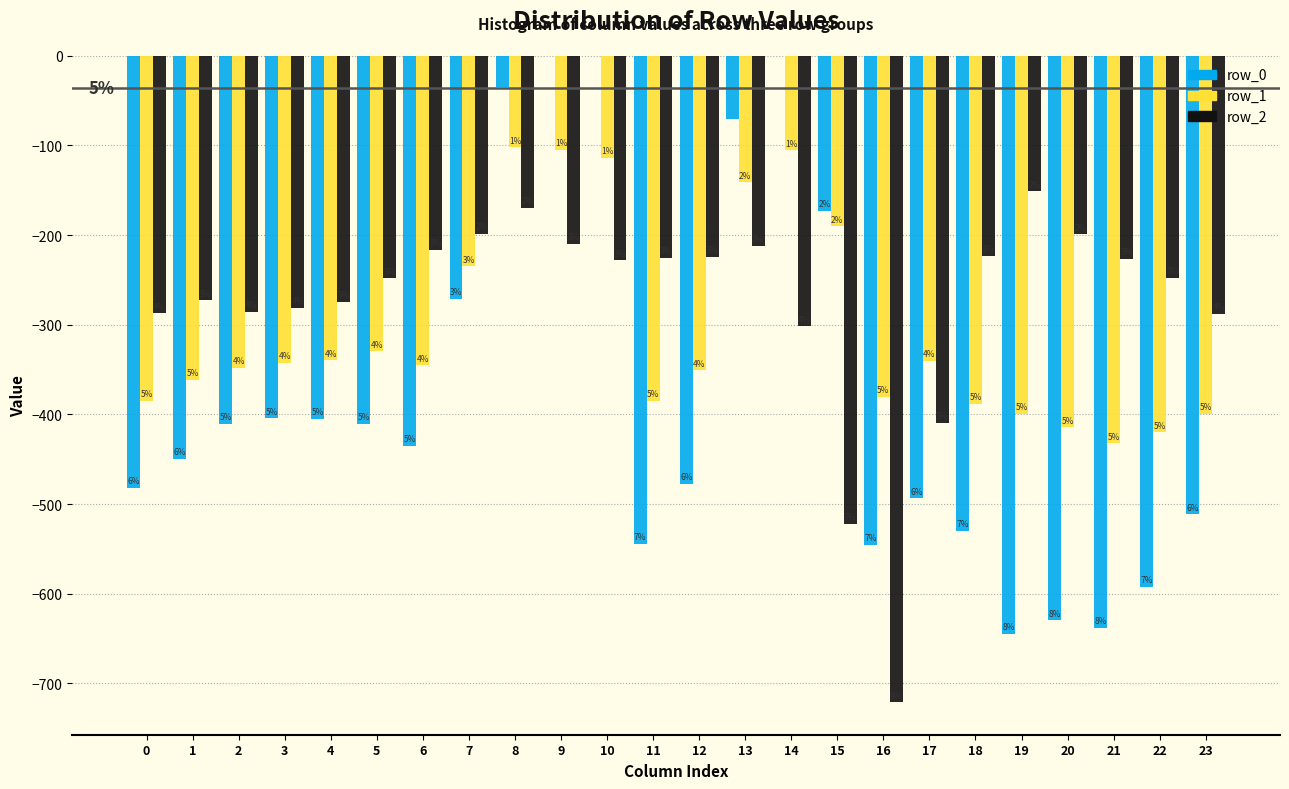

Are the bars horizontal?

No